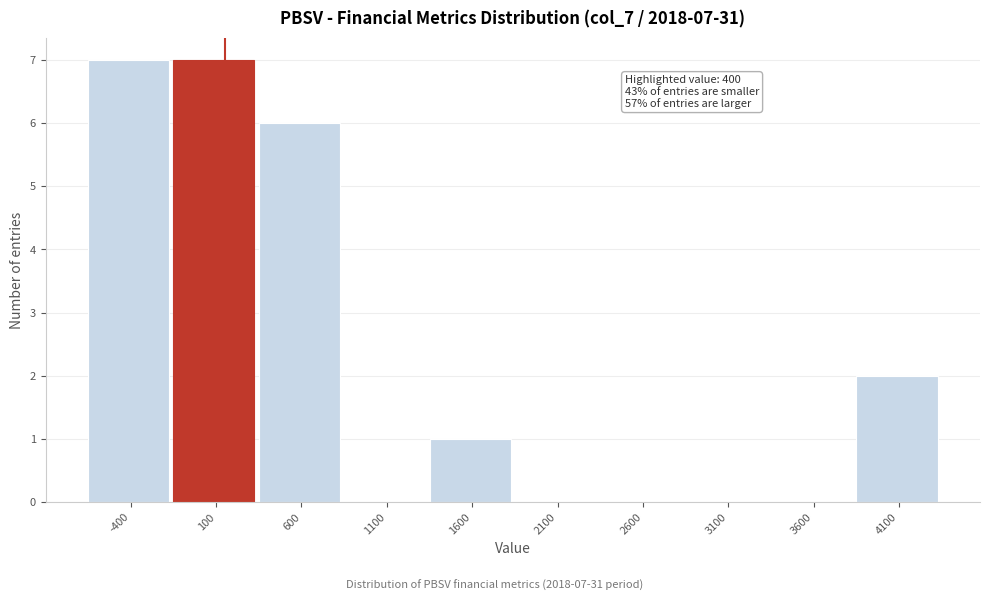

Reading left to right, what are all the values shown in this chart?

-400=7	100=7	600=6	1100=0	1600=1	2100=0	2600=0	3100=0	3600=0	4100=2